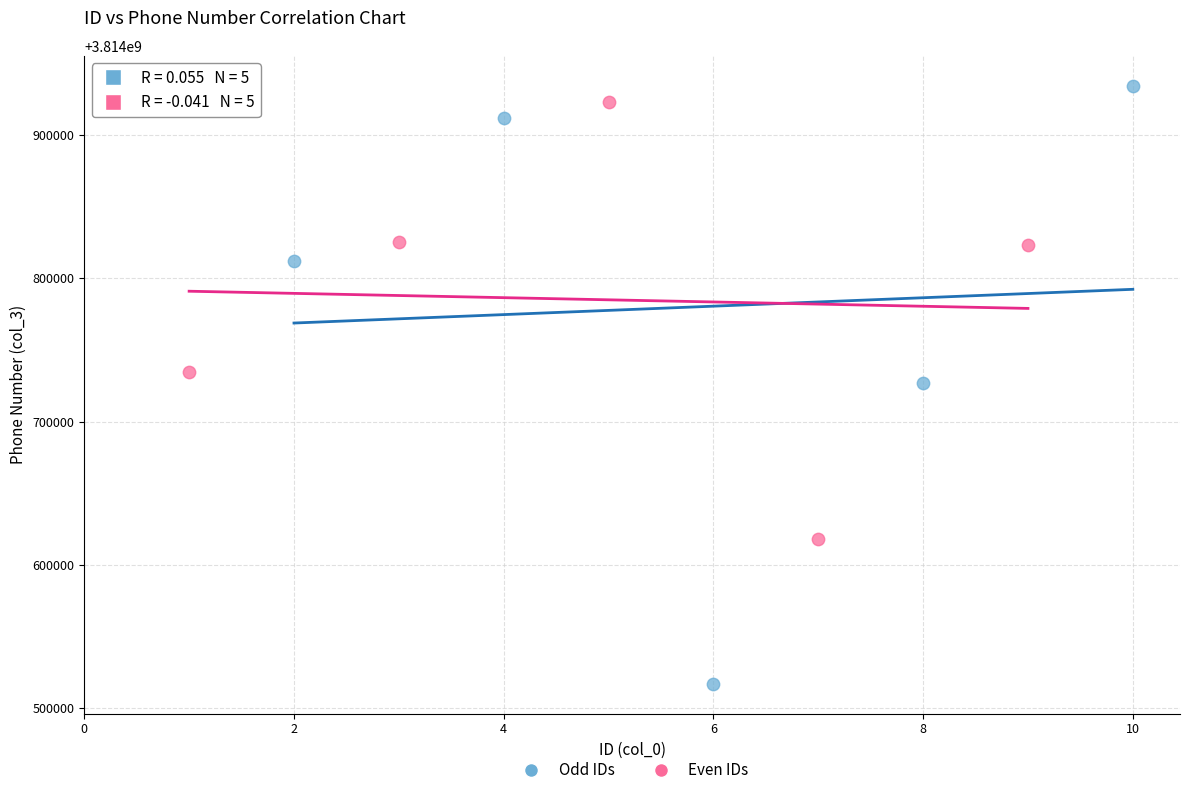

What are all the series names shown in the legend?

Odd IDs, Even IDs